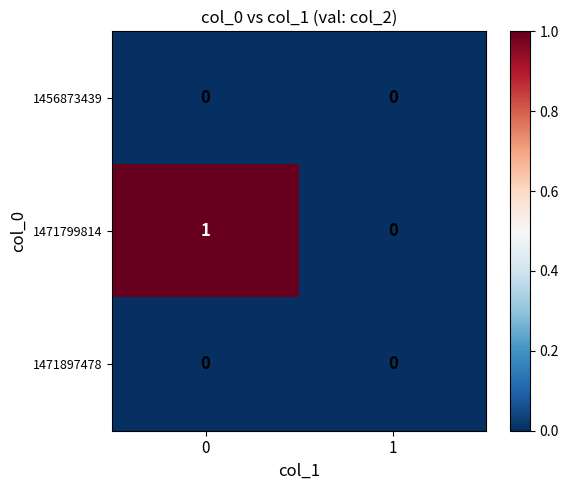

Reading left to right, list all the values displayed in this chart.

1456873439: 0	0
1471799814: 1	0
1471897478: 0	0